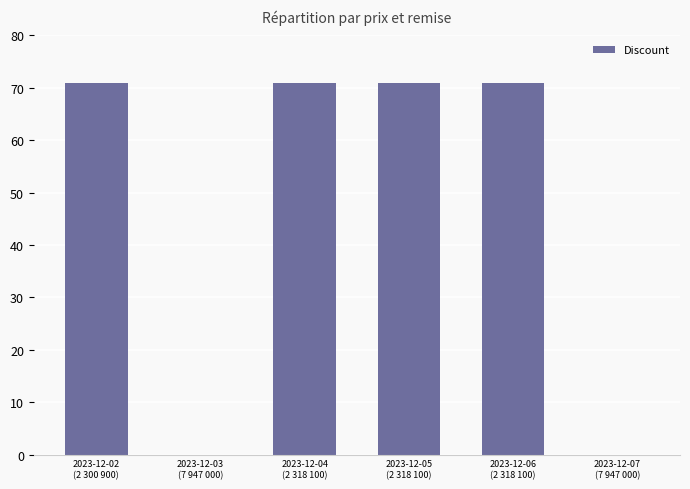

Are the bars horizontal?

No